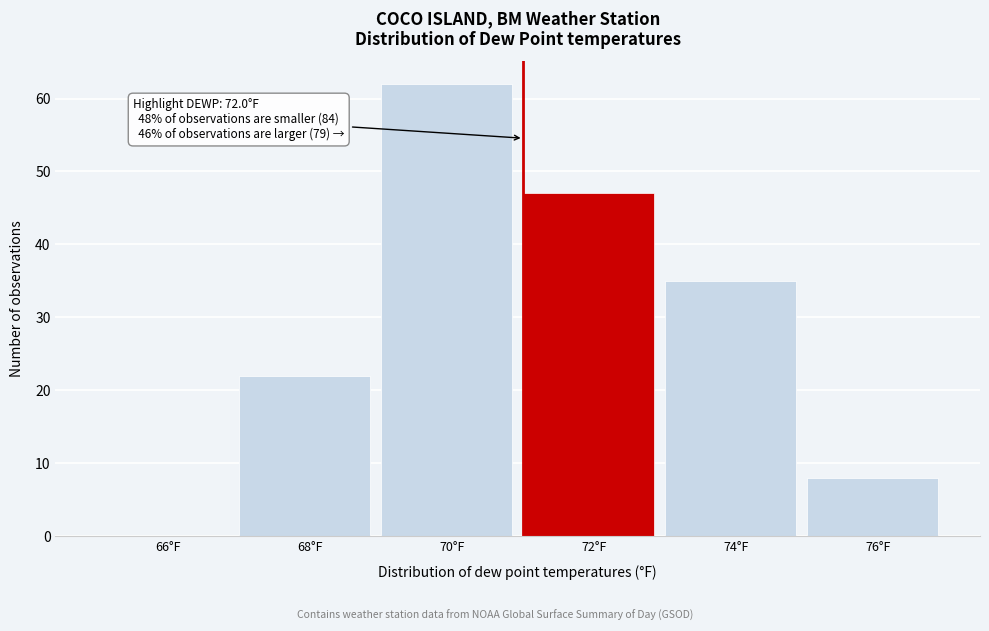

Reading right to left, what are all the values shown in this chart?

76°F=8	74°F=35	72°F=47	70°F=62	68°F=22	66°F=0